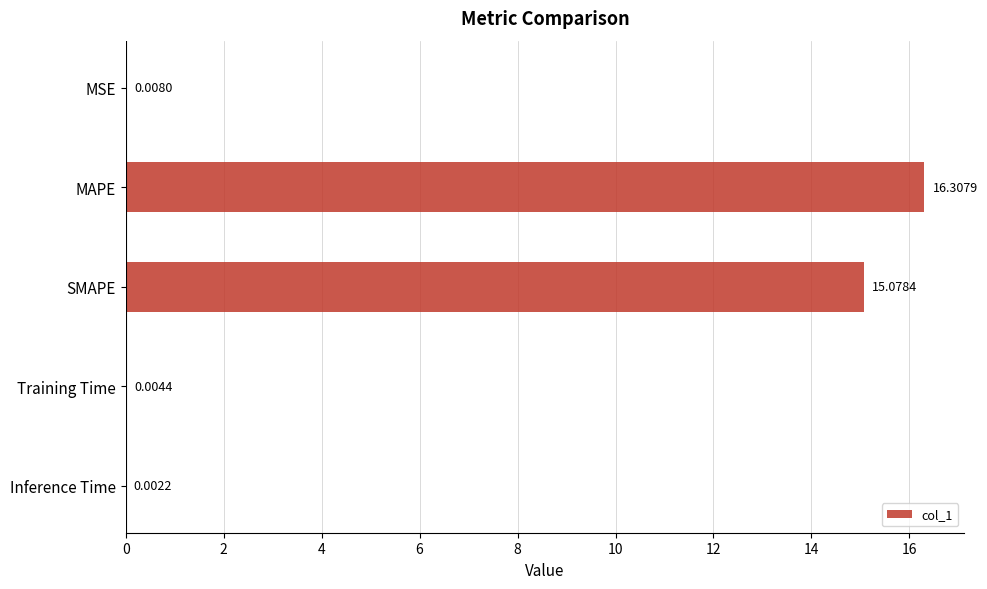

What is the sum of all values?

31.4